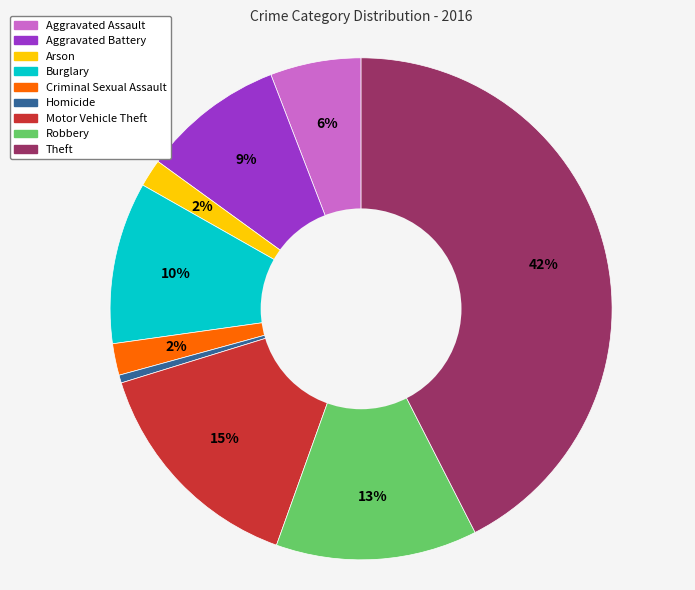

Which category has the smallest portion of the pie?

Homicide